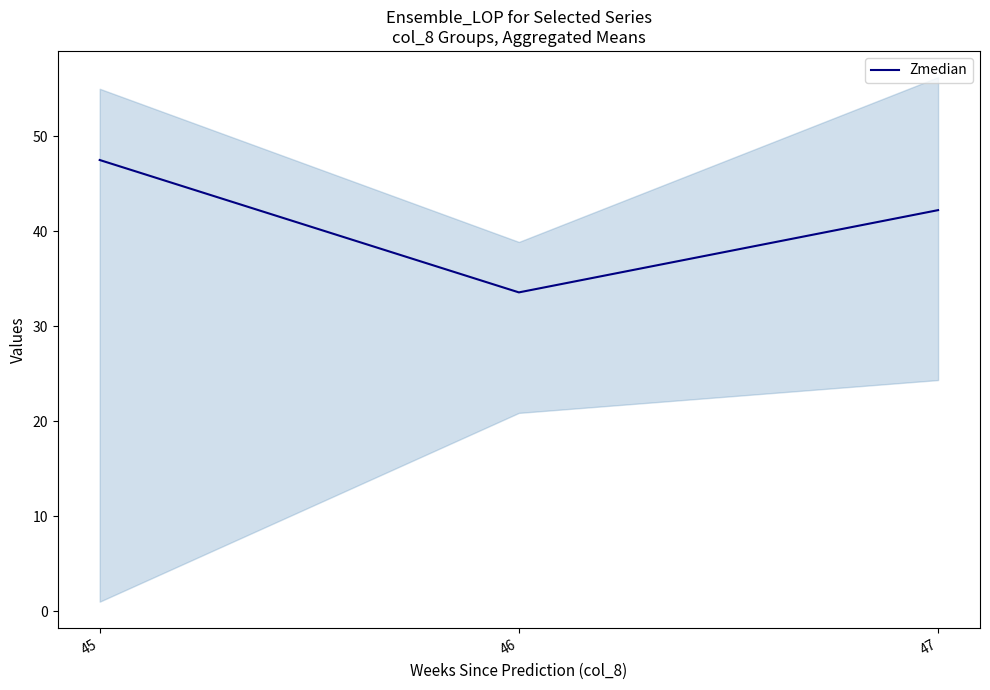

Is it true that the value at 47 is 42.2?

True